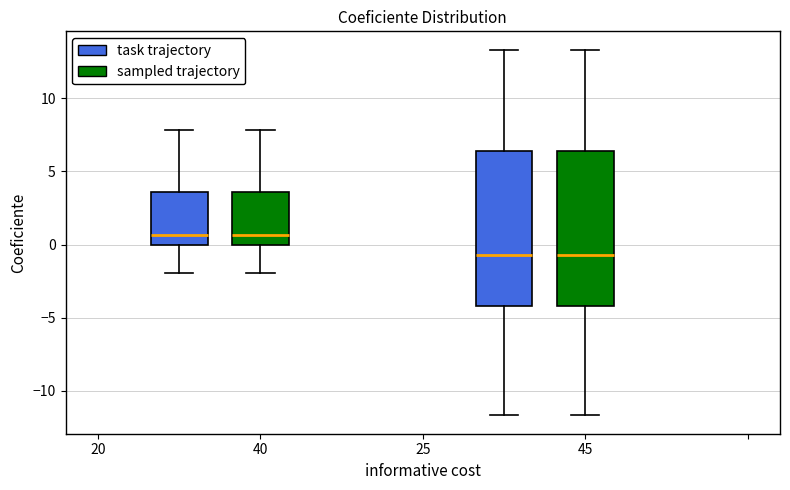

Reading left to right, transcribe this box plot: for each box, give where its median line is, the range the box spans, and where its two whiskers end, as read against the y-axis. The values are not printed on the chart, so give them approximately, as read against the axis.

40 (task trajectory): median 0.5, box 0.0 to 3.5, whiskers -2.0 to 8.0
40 (sampled trajectory): median 0.5, box 0.0 to 3.5, whiskers -2.0 to 8.0
45 (task trajectory): median -0.5, box -4.0 to 6.5, whiskers -11.5 to 13.5
45 (sampled trajectory): median -0.5, box -4.0 to 6.5, whiskers -11.5 to 13.5